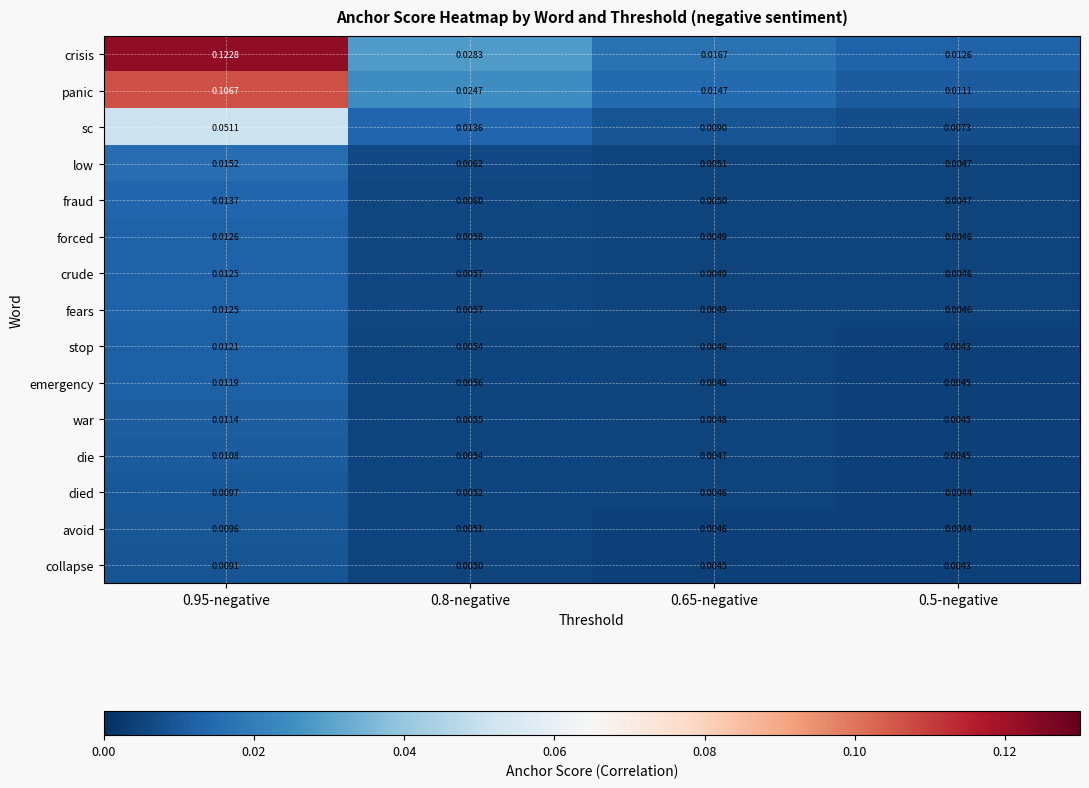

At which category is the sum across all series the highest?

0.95-negative